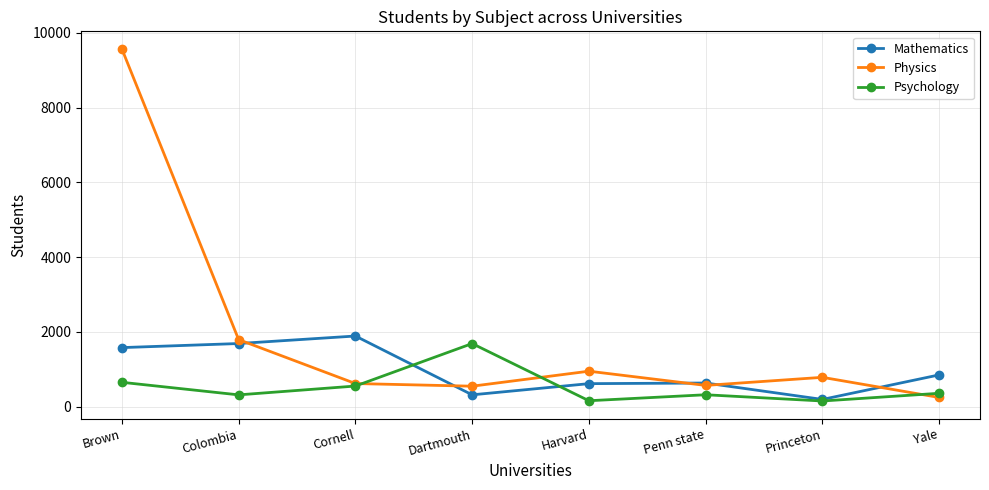

What is the total value across all series at Princeton?

1128